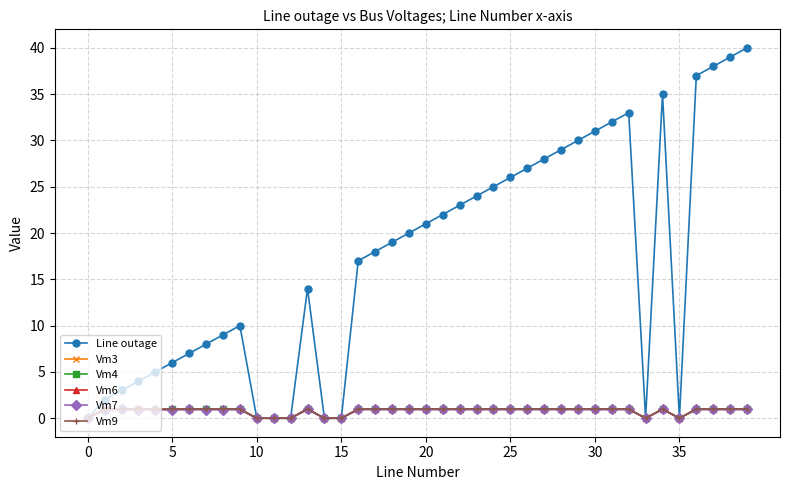

What is the maximum value shown in the chart?

40.0